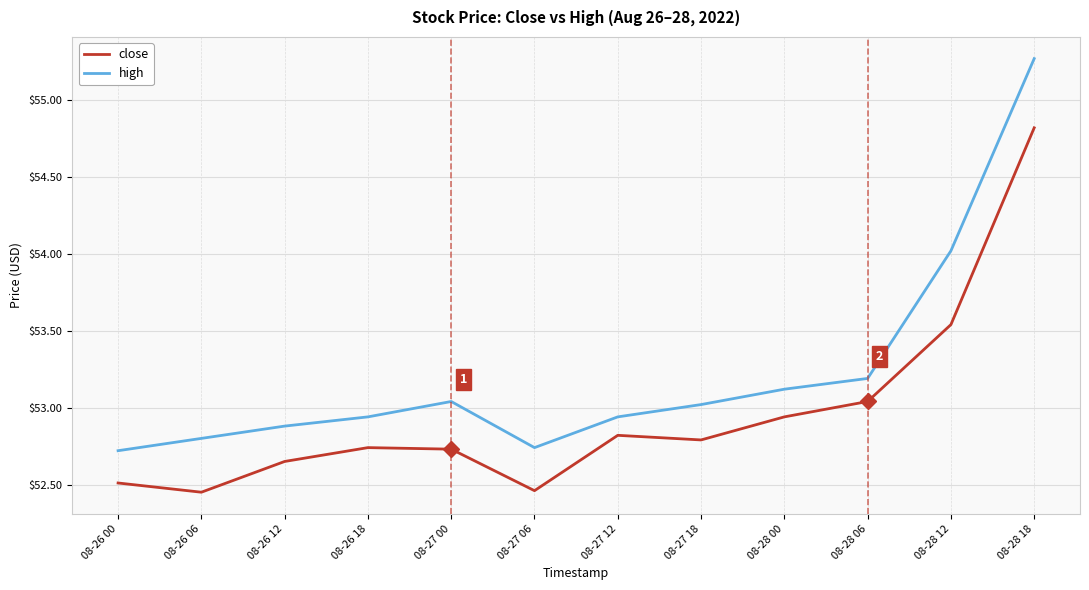

What is the difference between the maximum and second lowest values in the high series?

2.5